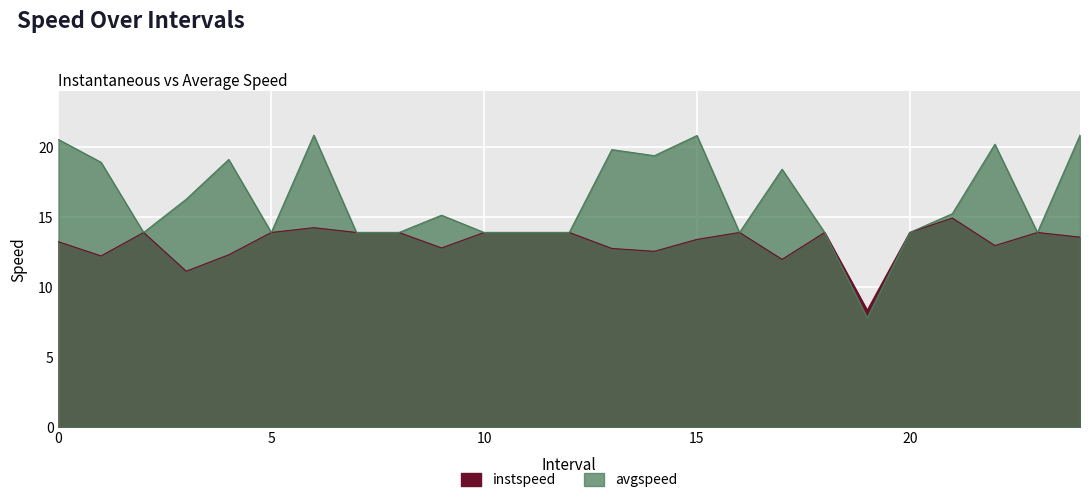

What is the sum of the instspeed values at 2.0 and 18.0?

27.8